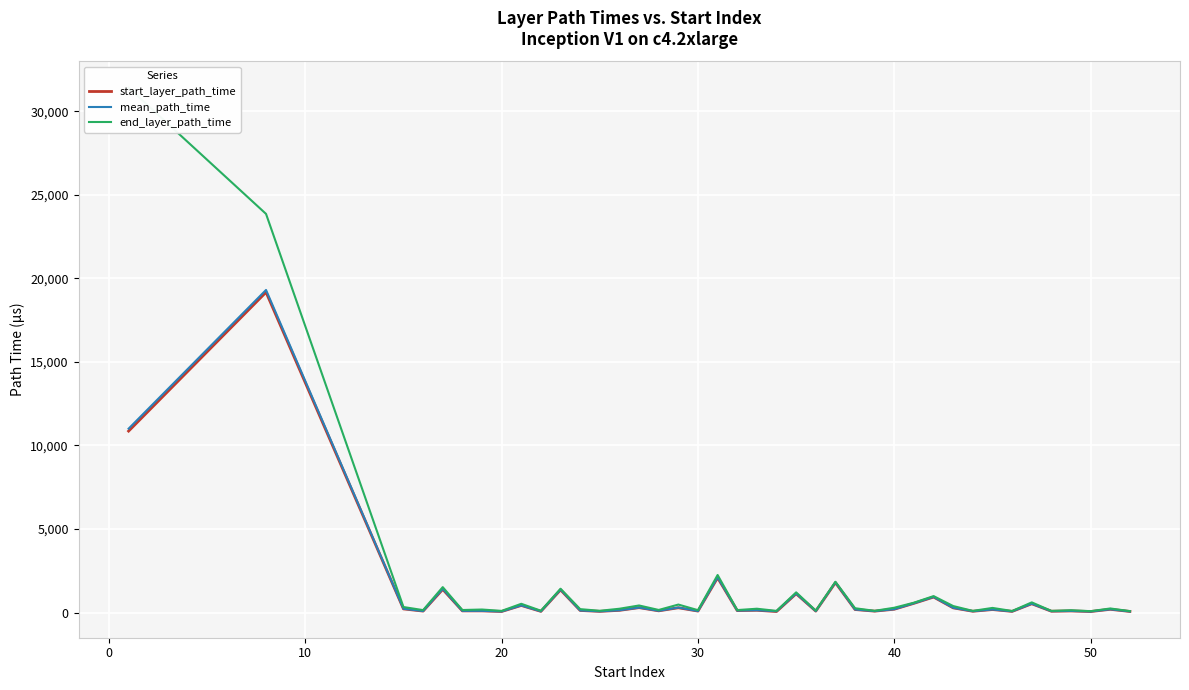

True or false: start_layer_path_time and mean_path_time intersect in this chart.

False